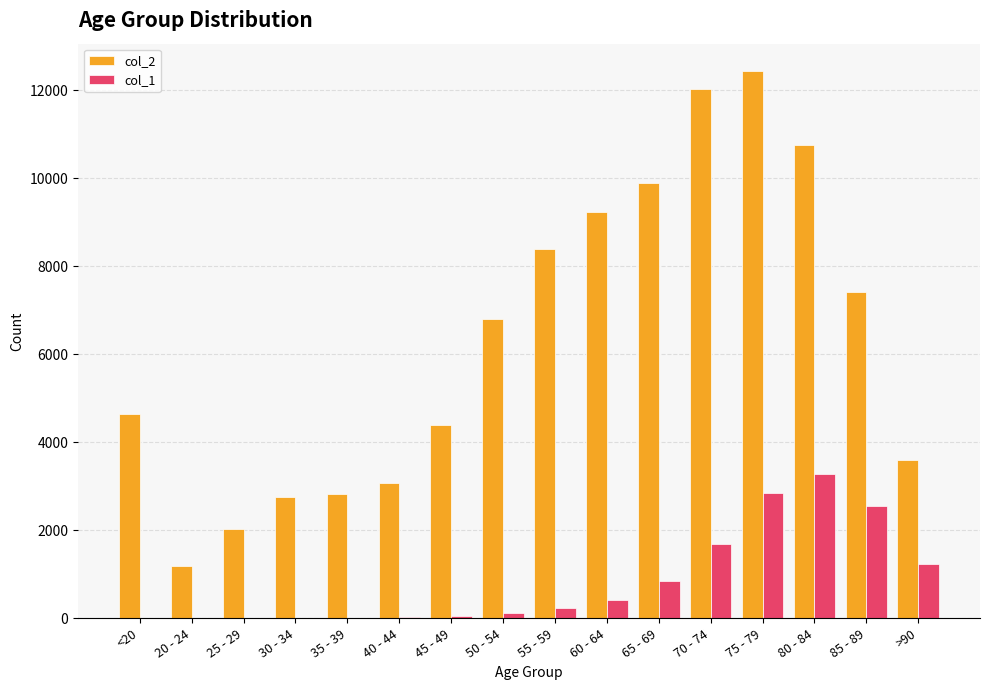

Which category has the highest value in the col_2 series?

75 - 79